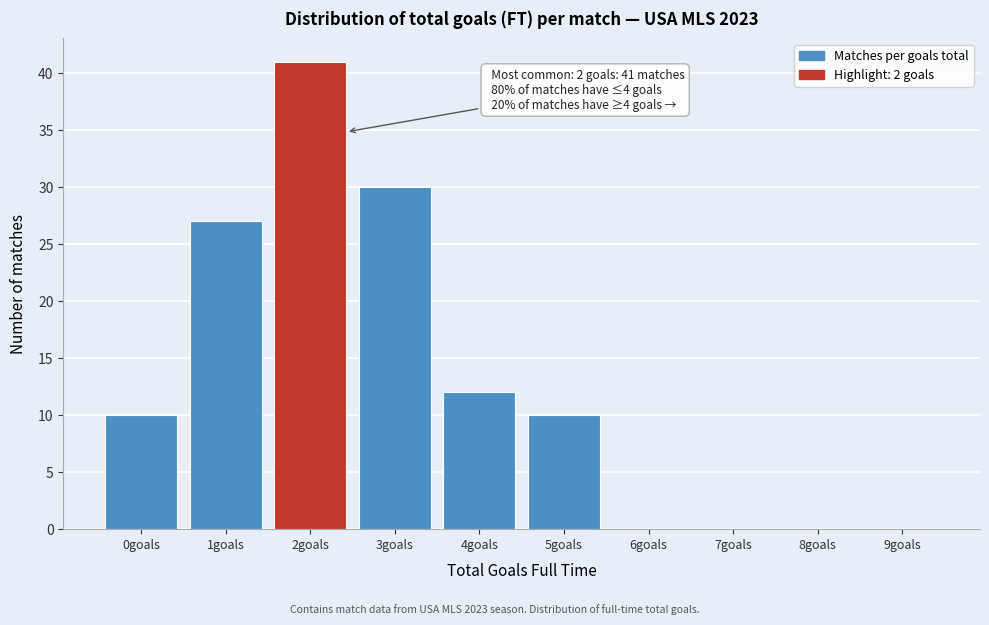

Reading left to right, list all the values displayed in this chart.

0goals=10	1goals=27	2goals=41	3goals=30	4goals=12	5goals=10	6goals=0	7goals=0	8goals=0	9goals=0